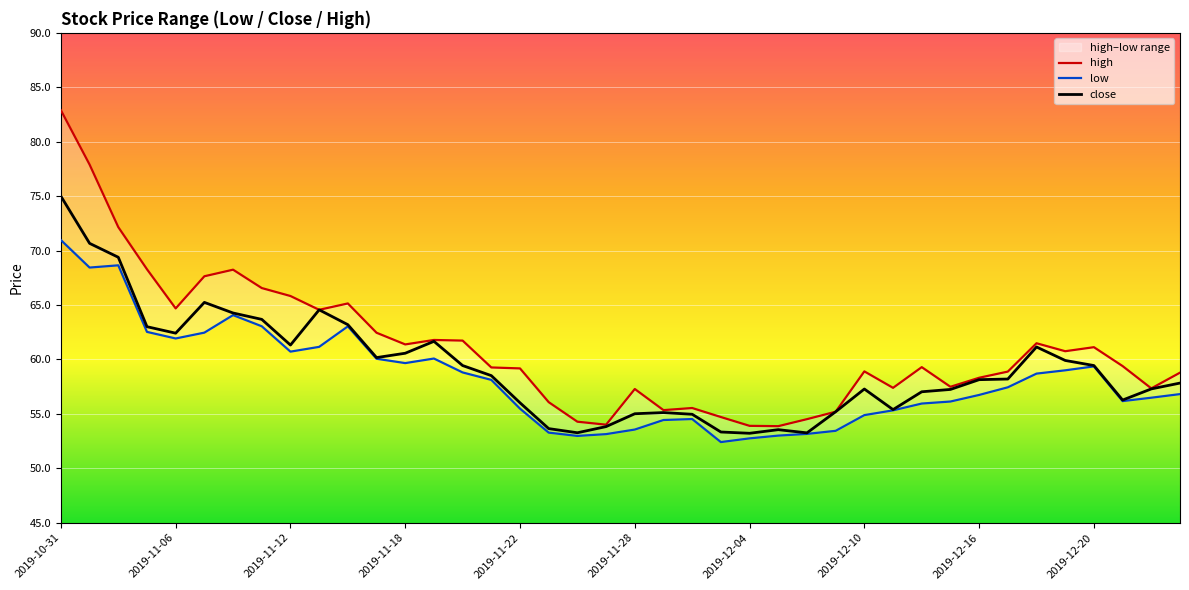

What is the sum of the close values at 2019-12-16 and 2019-11-18?

118.7